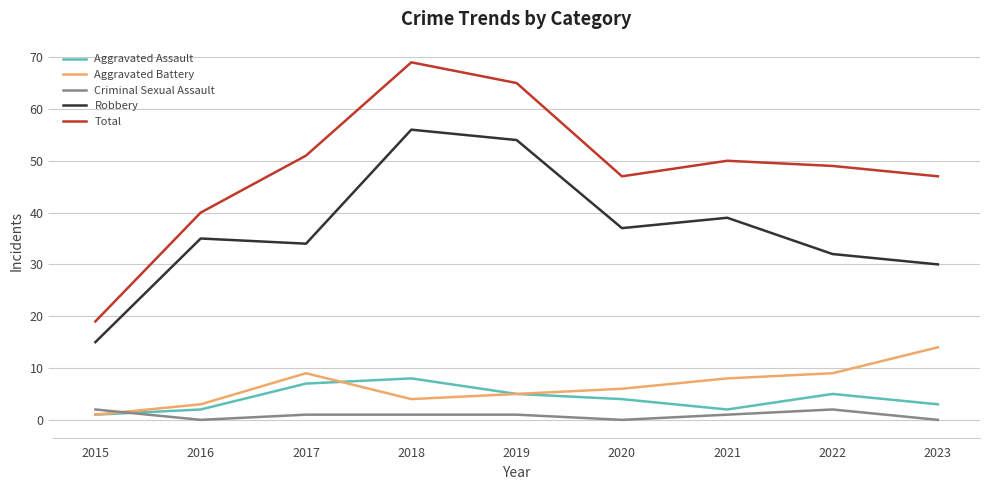

Rank the series at 2023 from highest to lowest value.

Total, Robbery, Aggravated Battery, Aggravated Assault, Criminal Sexual Assault